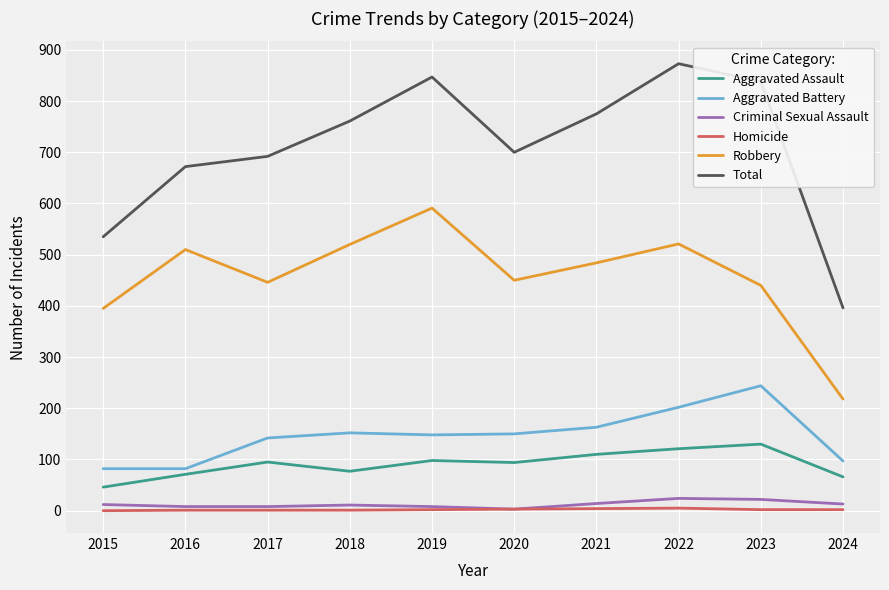

Does the chart have visible grid lines?

Yes